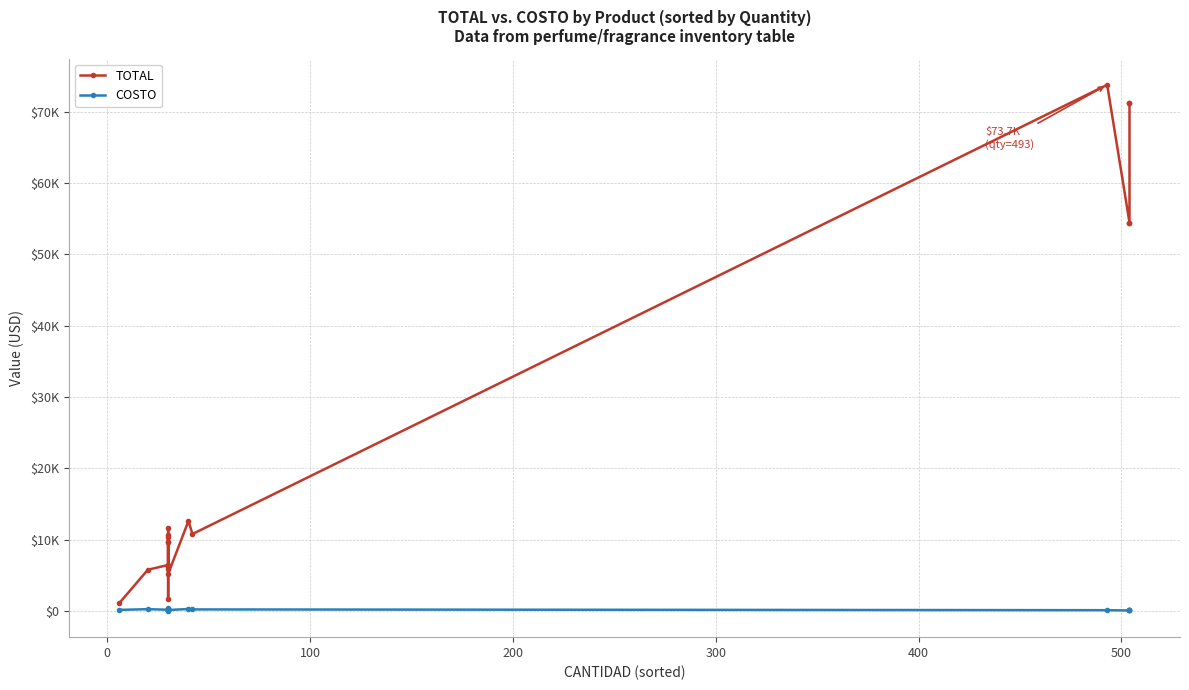

What are all the series names shown in the legend?

TOTAL, COSTO